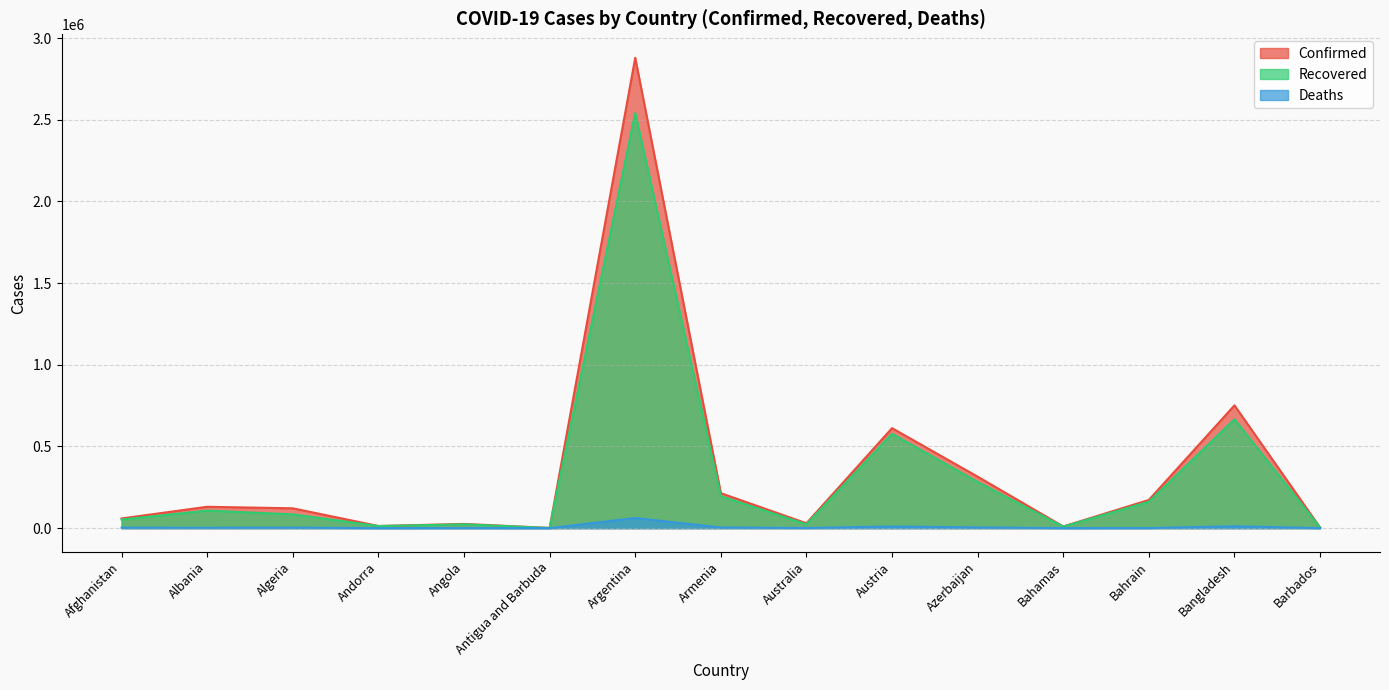

True or false: Recovered and Deaths intersect in this chart.

False